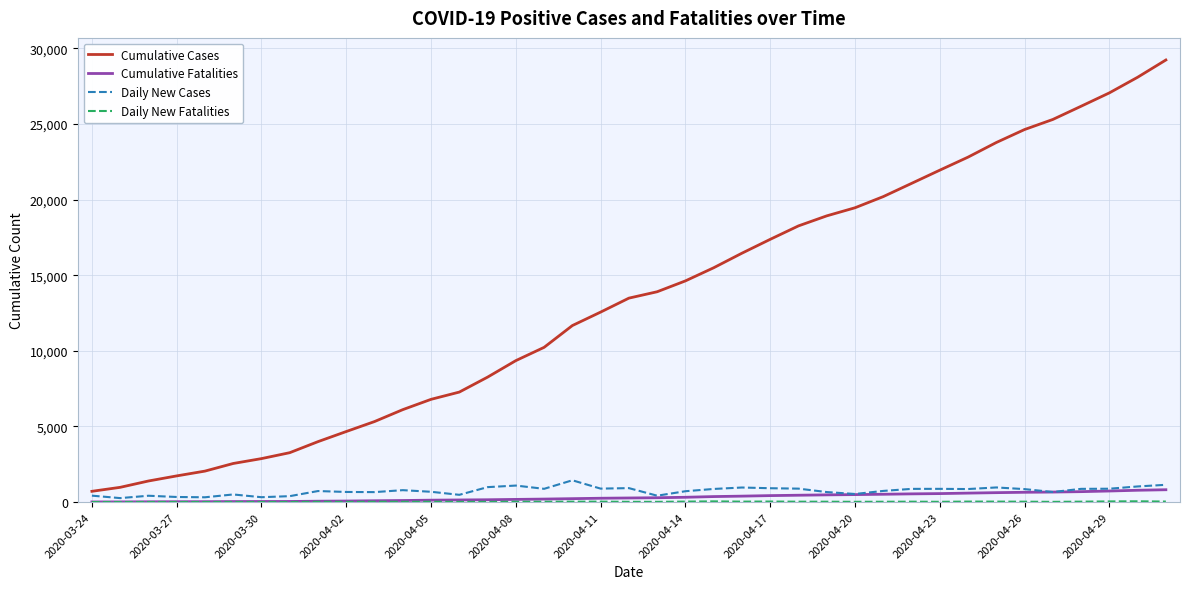

True or false: Cumulative Cases and Cumulative Fatalities intersect in this chart.

False